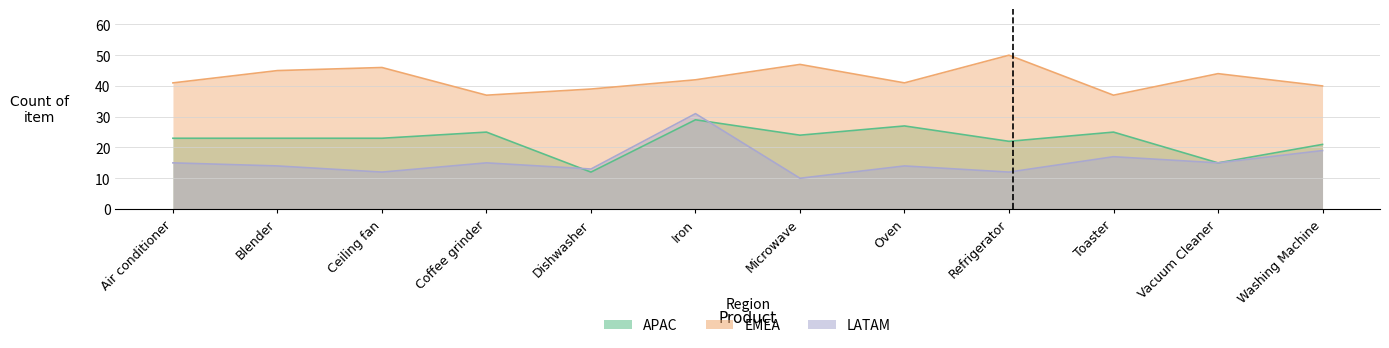

True or false: EMEA and LATAM intersect in this chart.

False